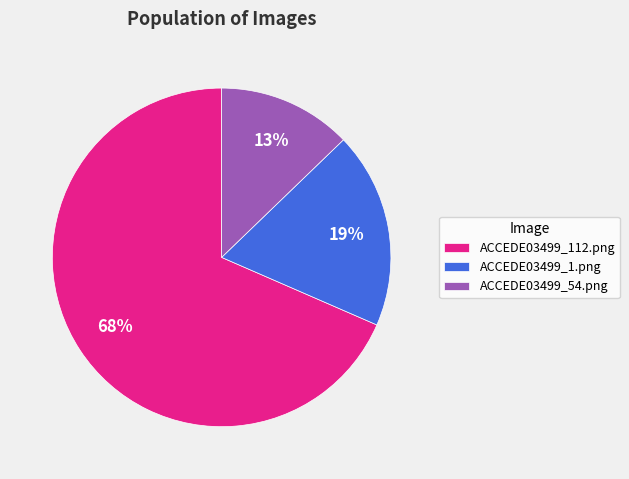

Which category has the biggest portion of the pie?

ACCEDE03499_112.png